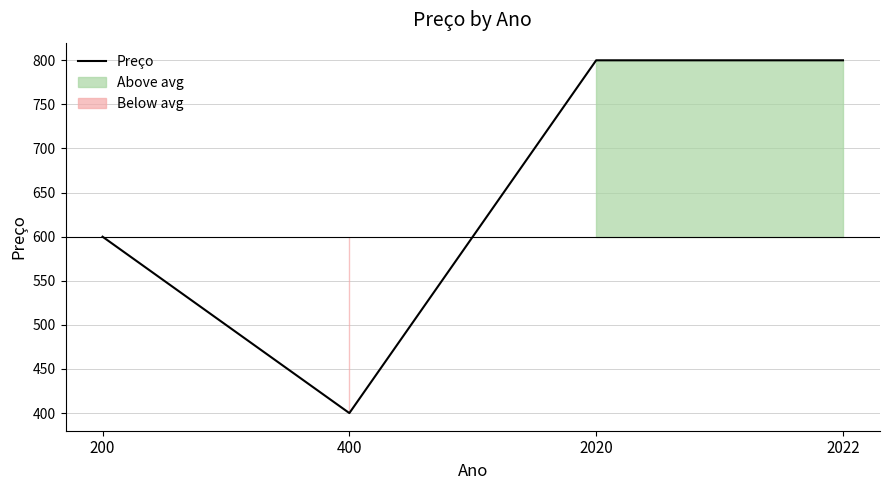

What is the change in value from 200 to 2020?

+200